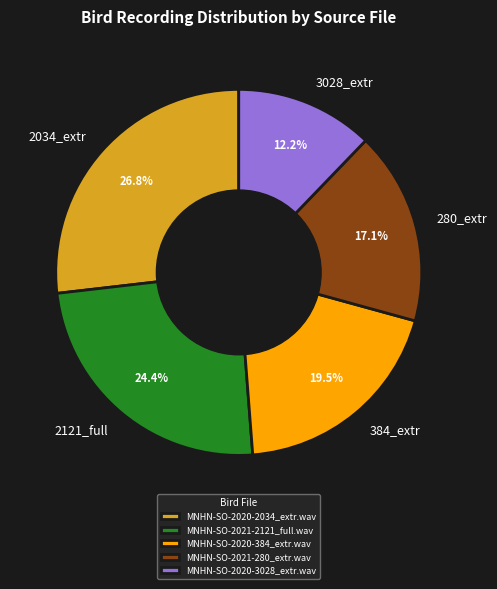

Between MNHN-SO-2021-2121_full.wav and MNHN-SO-2021-280_extr.wav, which is larger?

MNHN-SO-2021-2121_full.wav